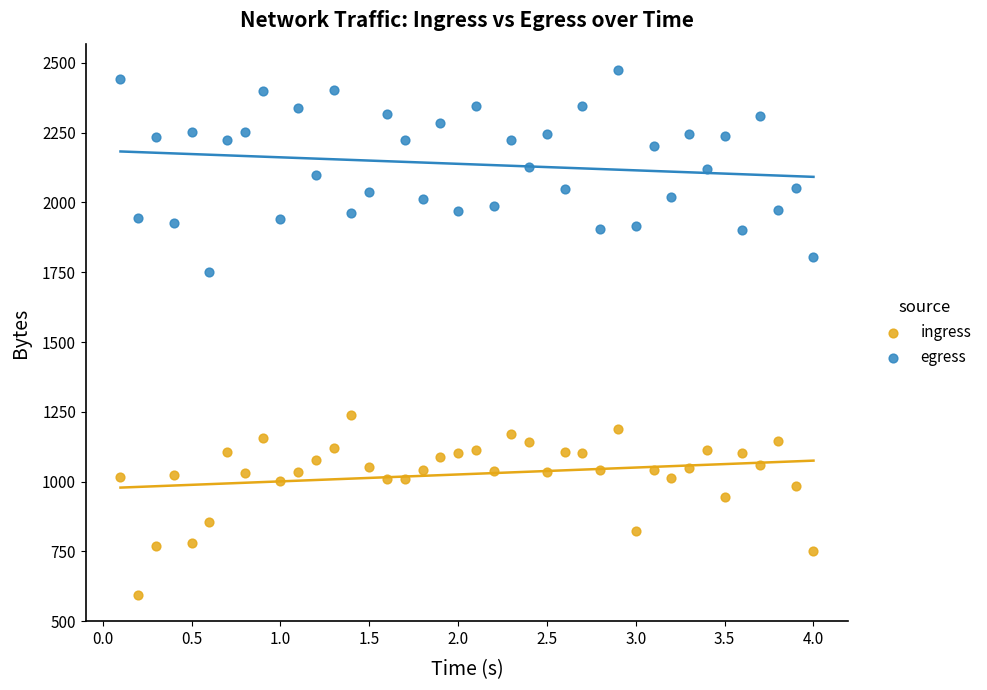

Which series contains the highest Y value?

egress